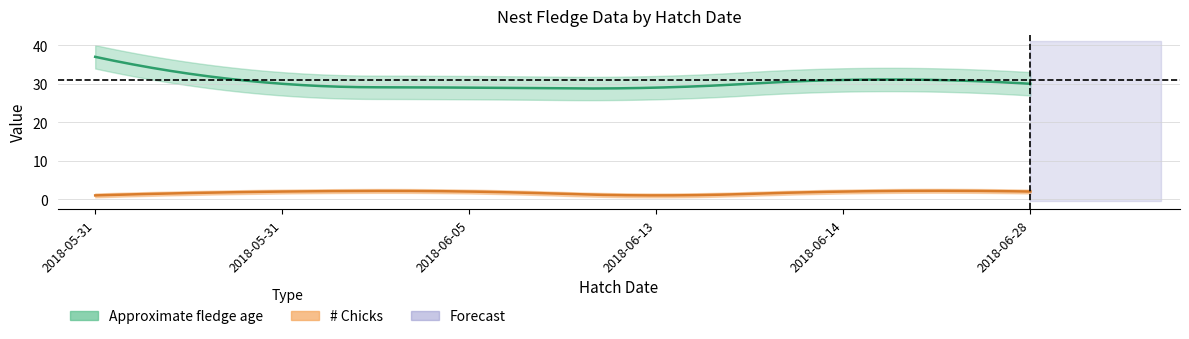

List the labels in order of # Chicks value, largest first.

2018-05-31, 2018-06-05, 2018-06-14, 2018-06-28, 2018-05-31, 2018-06-13